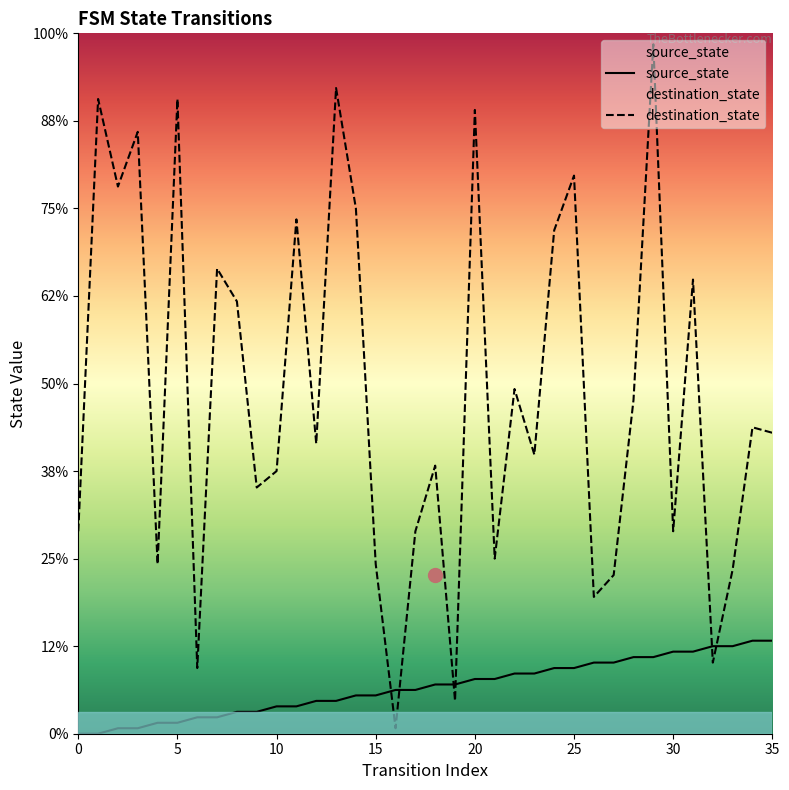

Which series has the widest spread of values?

destination_state